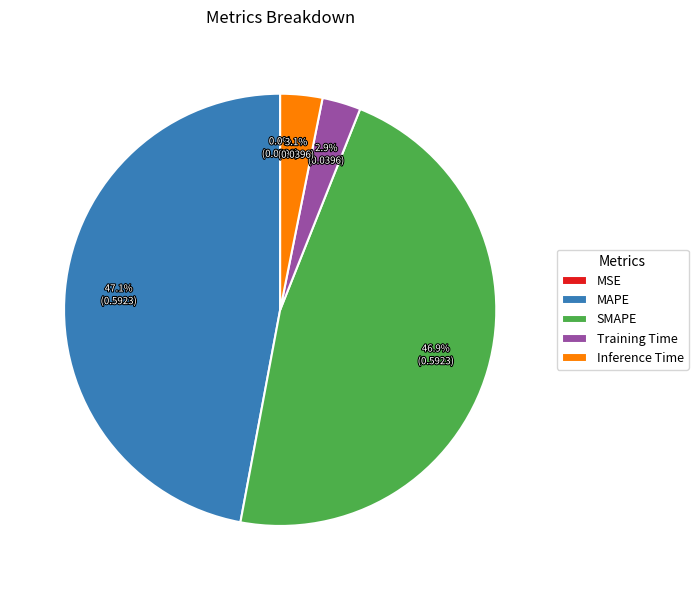

To the nearest percent, what is the difference between the largest and smallest slice percentages?

47%